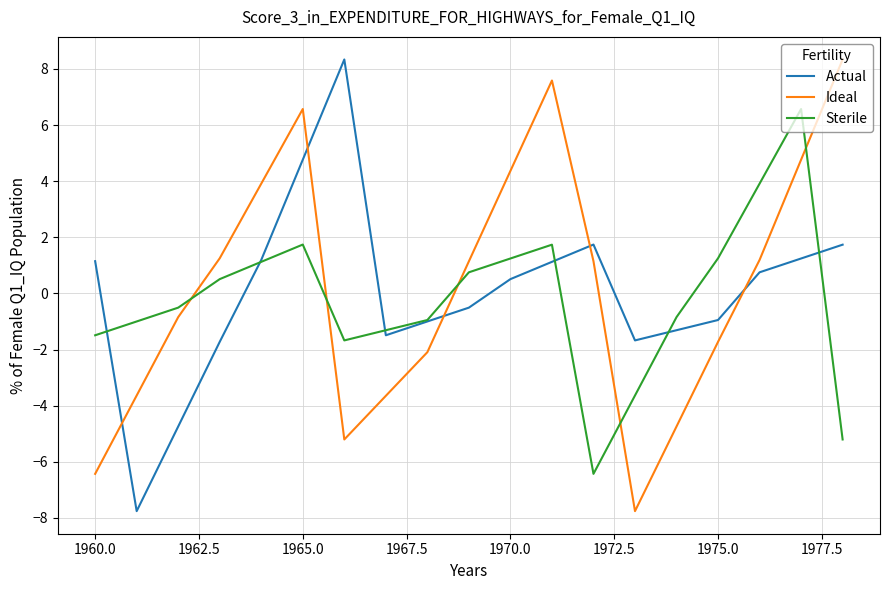

After their last crossing, which series has the higher values: Sterile or Ideal?

Ideal